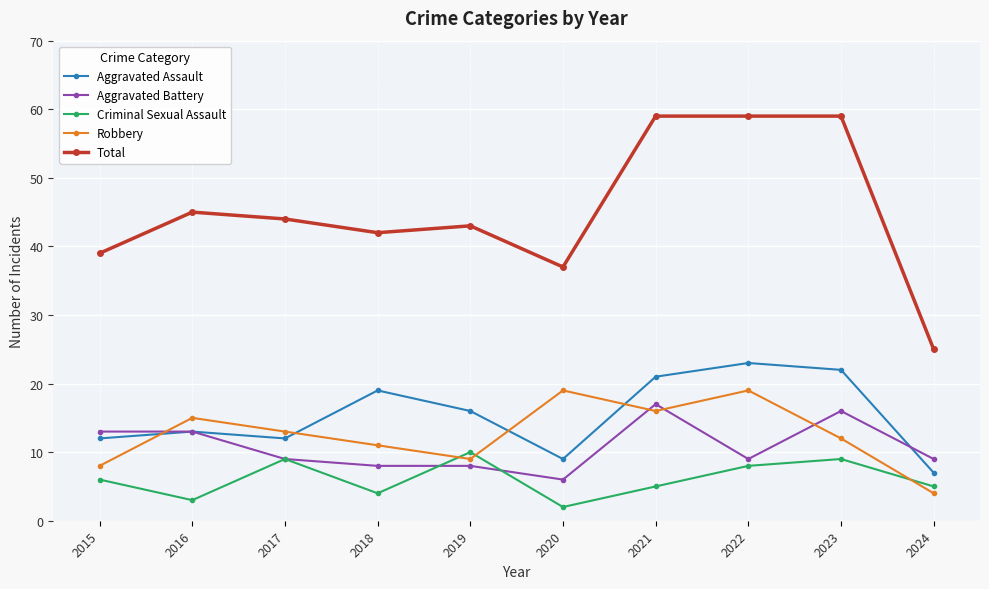

Reading right to left, transcribe all the data shown in this chart.

Aggravated Assault: 2024=7	2023=22	2022=23	2021=21	2020=9	2019=16	2018=19	2017=12	2016=13	2015=12
Aggravated Battery: 2024=9	2023=16	2022=9	2021=17	2020=6	2019=8	2018=8	2017=9	2016=13	2015=13
Criminal Sexual Assault: 2024=5	2023=9	2022=8	2021=5	2020=2	2019=10	2018=4	2017=9	2016=3	2015=6
Robbery: 2024=4	2023=12	2022=19	2021=16	2020=19	2019=9	2018=11	2017=13	2016=15	2015=8
Total: 2024=25	2023=59	2022=59	2021=59	2020=37	2019=43	2018=42	2017=44	2016=45	2015=39